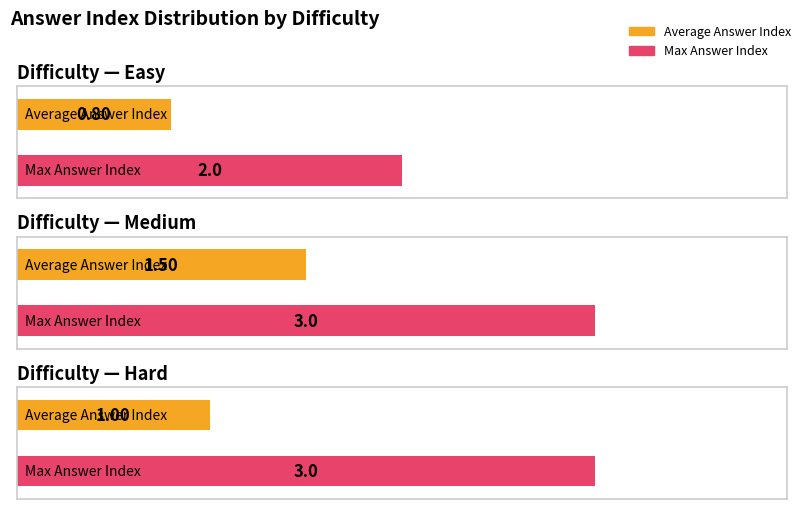

What is the maximum value for Max Answer Index?

3.0